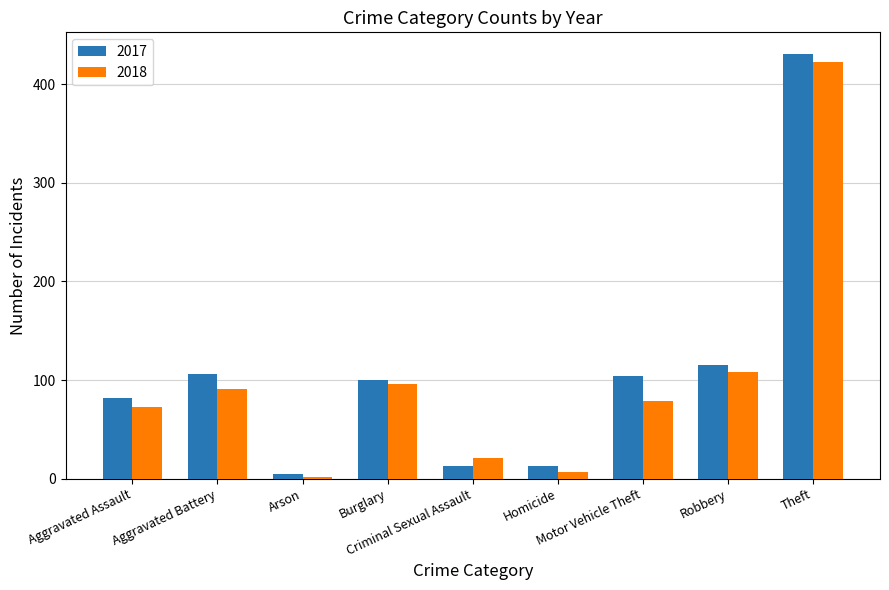

How many values in the 2018 series are below 79?

4